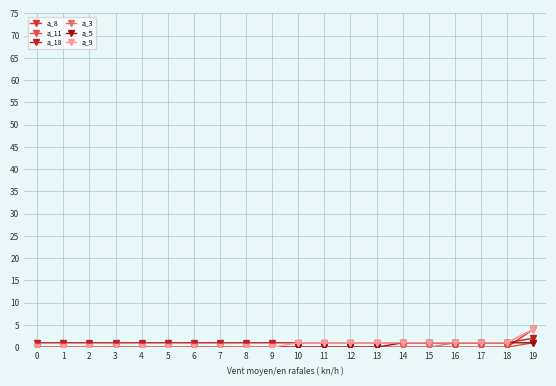

True or false: a_3 has more than 1 interior local peaks.

False